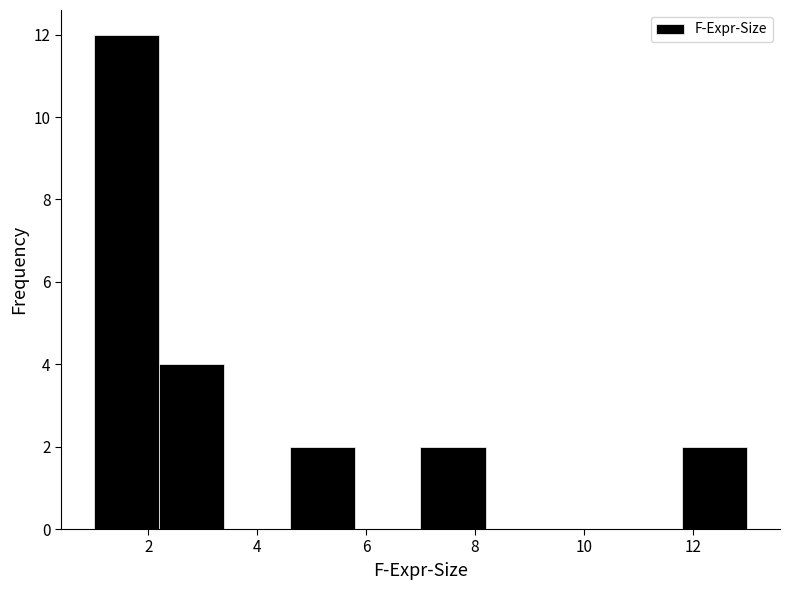

Reading left to right, list every bar in this chart as the range it spans on the x-axis followed by its height. The values are not printed on the chart, so give them approximately, as read against the axis.

1.0 to 2.2: 12
2.2 to 3.4: 4
3.4 to 4.6: 0
4.6 to 5.8: 2
5.8 to 7.0: 0
7.0 to 8.2: 2
8.2 to 9.4: 0
9.4 to 10.6: 0
10.6 to 11.8: 0
11.8 to 13.0: 2